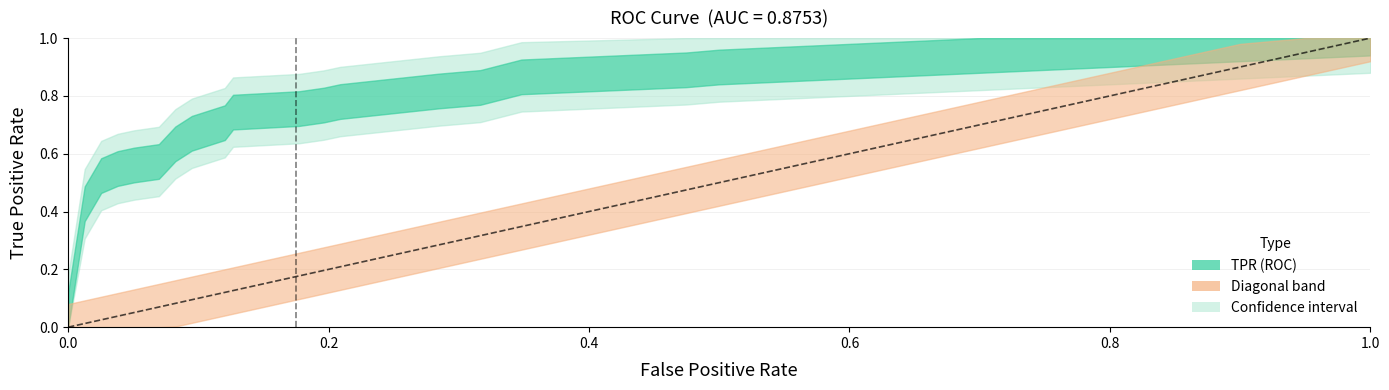

Is it true that fpr equals 0.1 at 6?

True